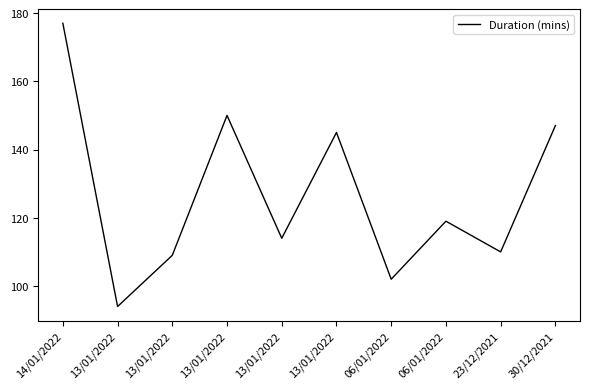

At which category does the chart reach its minimum across all series?

13/01/2022